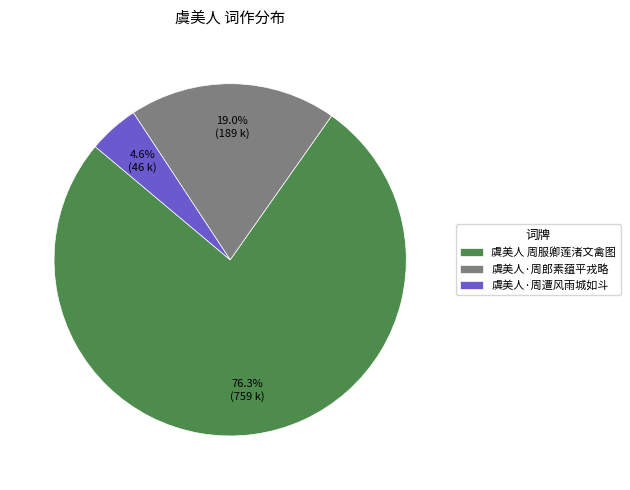

Does any single category account for the majority?

Yes